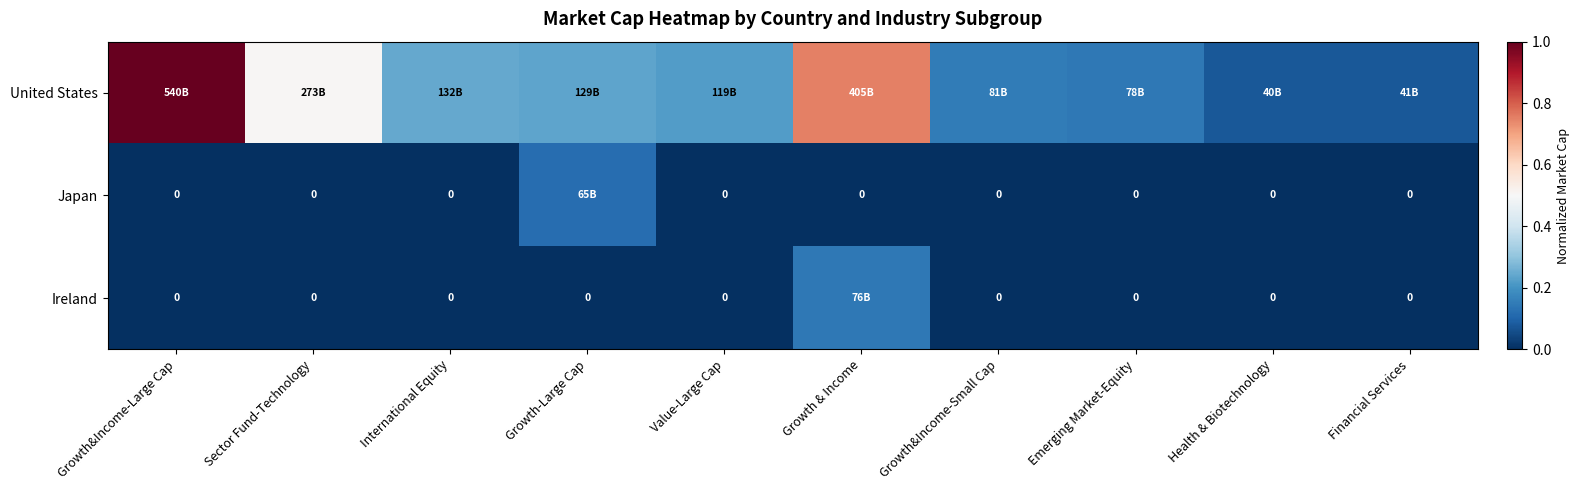

Which has a higher value, Value-Large Cap or Emerging Market-Equity?

Value-Large Cap